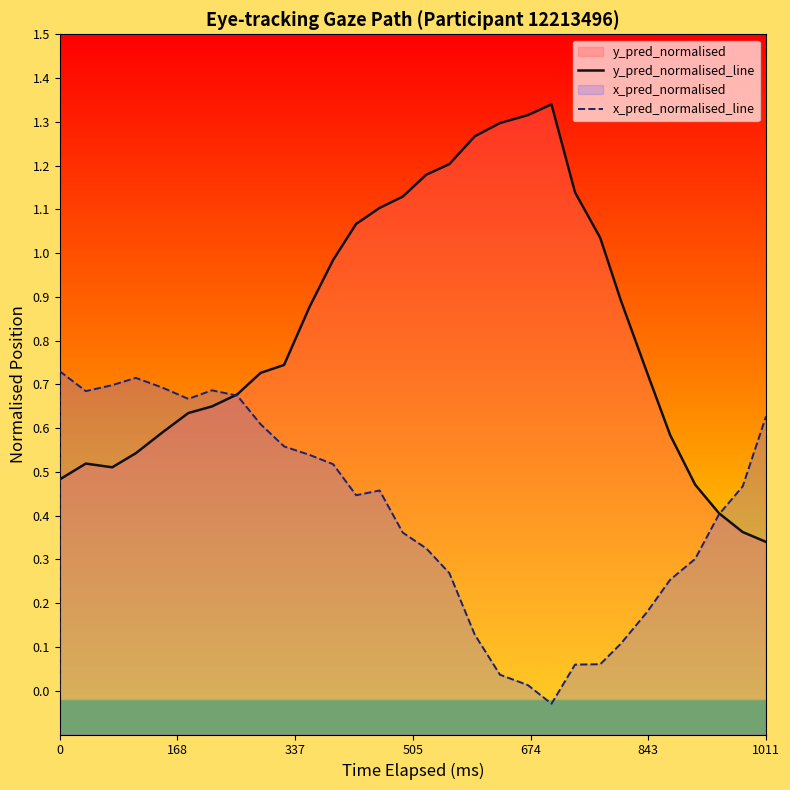

How many values in x_pred_normalised_line are above zero?

29